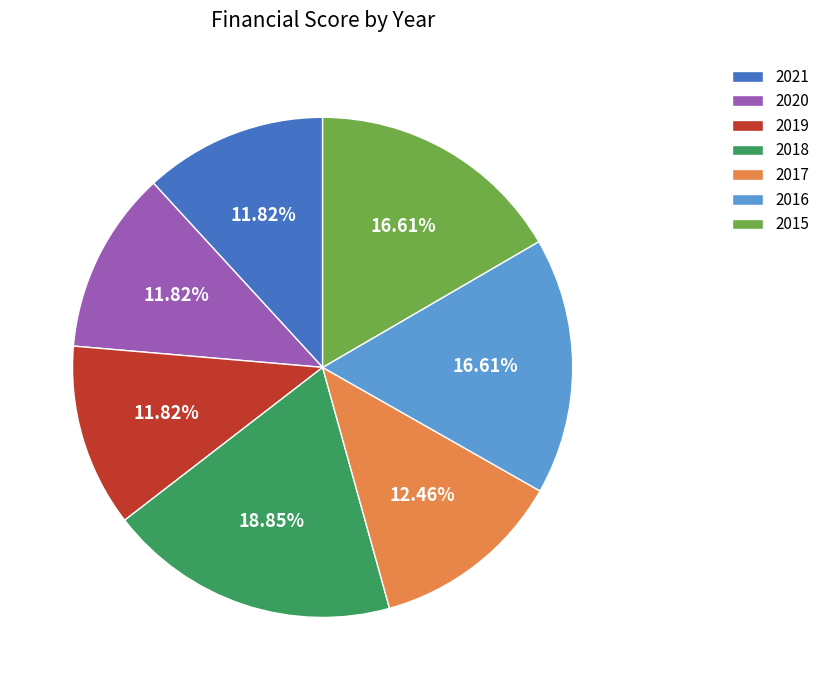

Approximately how many times larger is the value at 2020 compared to 2019?

1.0